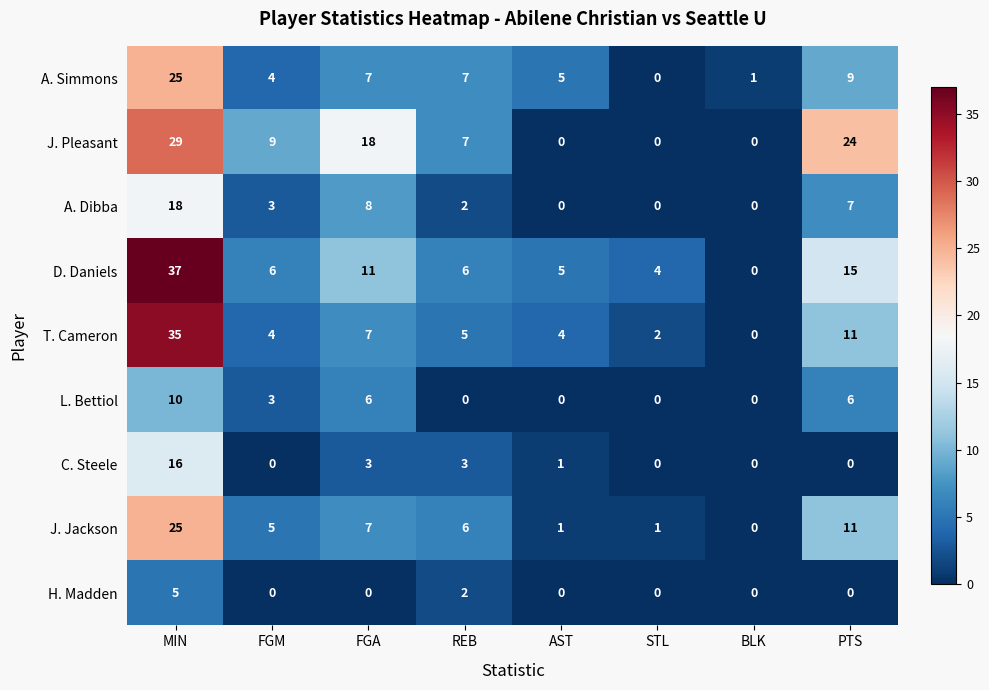

How many data points does each series have?

8